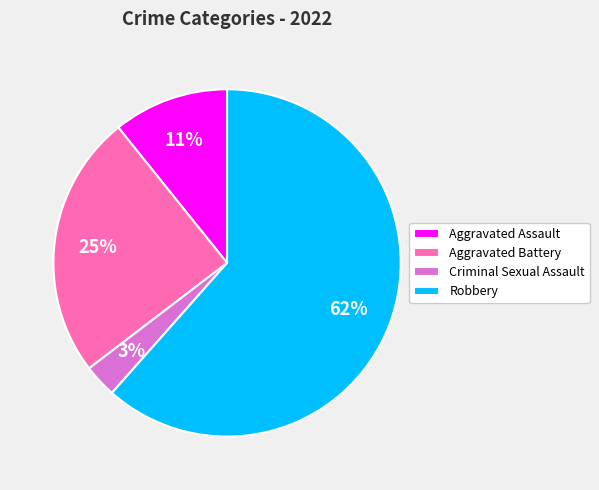

What is the largest slice in the pie chart?

Robbery